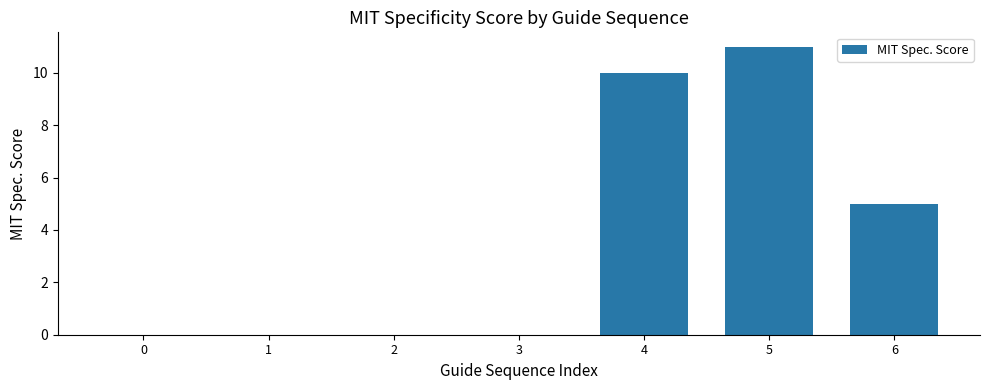

What is the change in value from 3 to 4?

+10